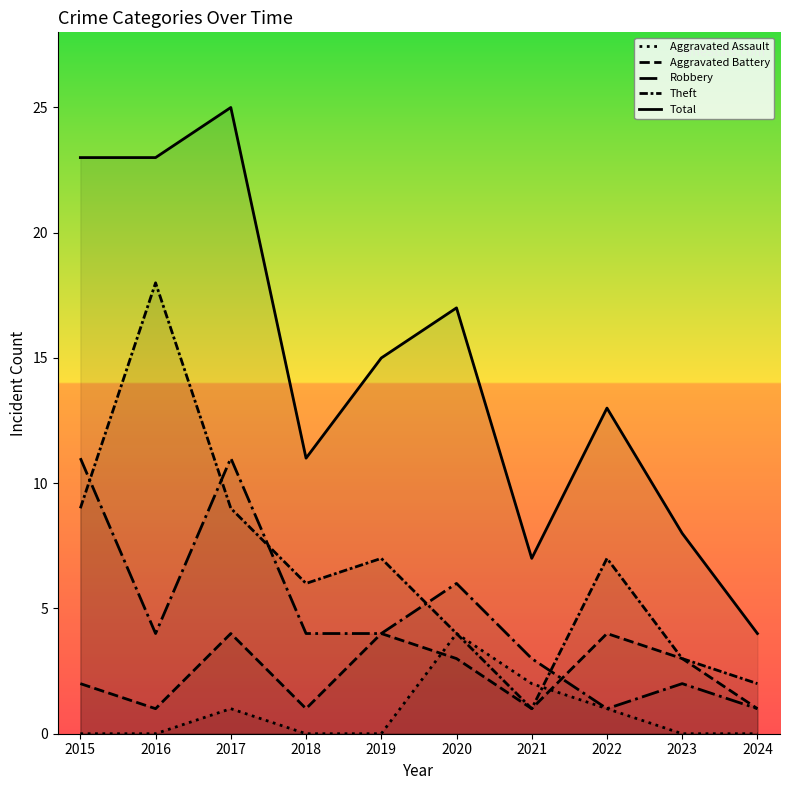

True or false: Robbery has a value of 3 at 2015.

False